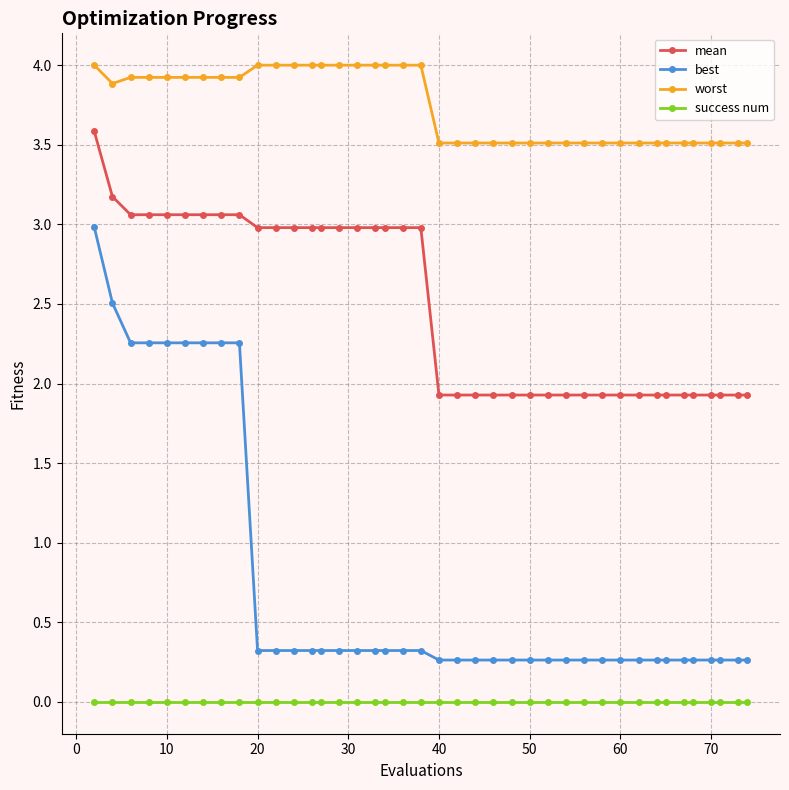

Rank the series by their maximum value, from highest to lowest.

worst, mean, best, success num